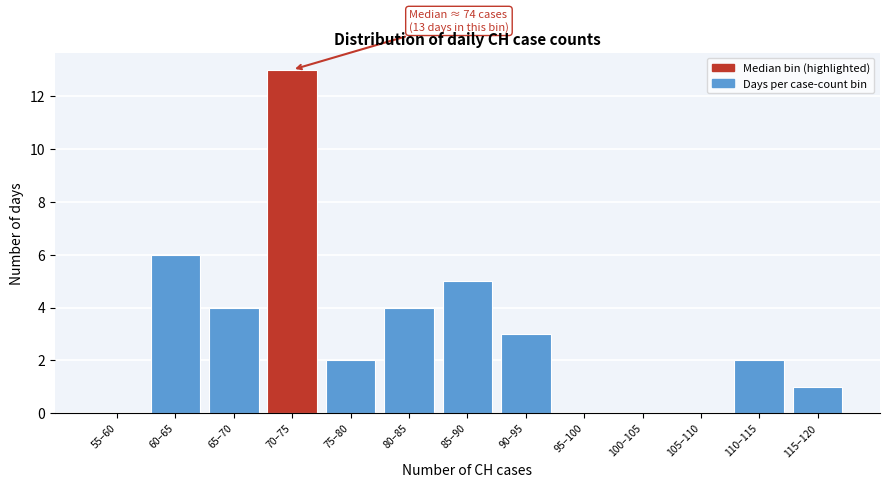

Reading left to right, transcribe all the data shown in this chart.

55–60=0	60–65=6	65–70=4	70–75=13	75–80=2	80–85=4	85–90=5	90–95=3	95–100=0	100–105=0	105–110=0	110–115=2	115–120=1